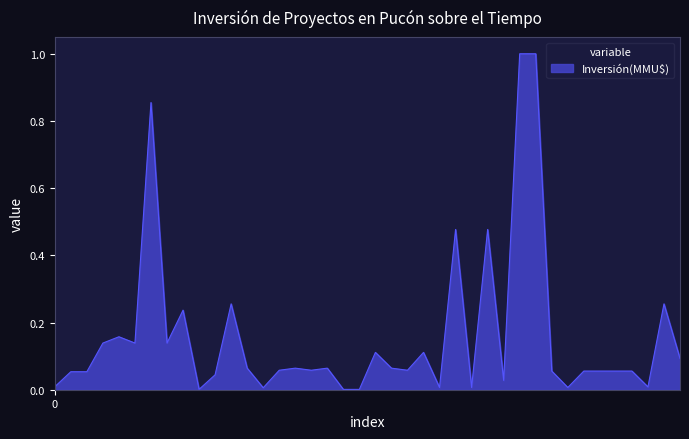

What is the difference between the maximum and minimum values?

1.0